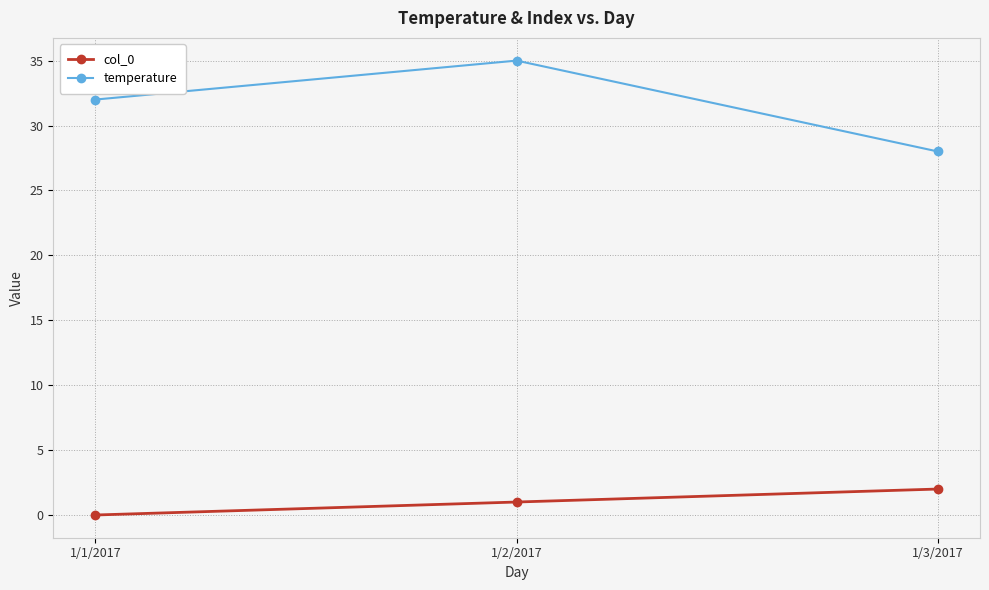

Reading right to left, what are all the values shown in this chart?

col_0: 2	1	0
temperature: 28	35	32